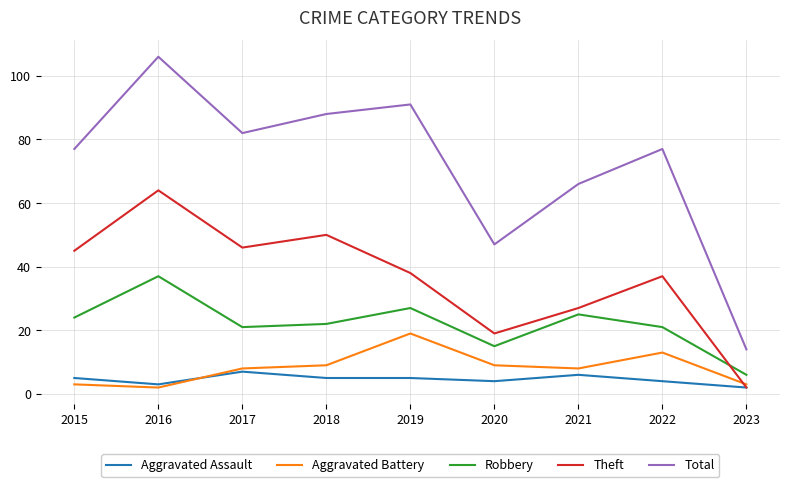

At which label is Total closest to 60?

2021